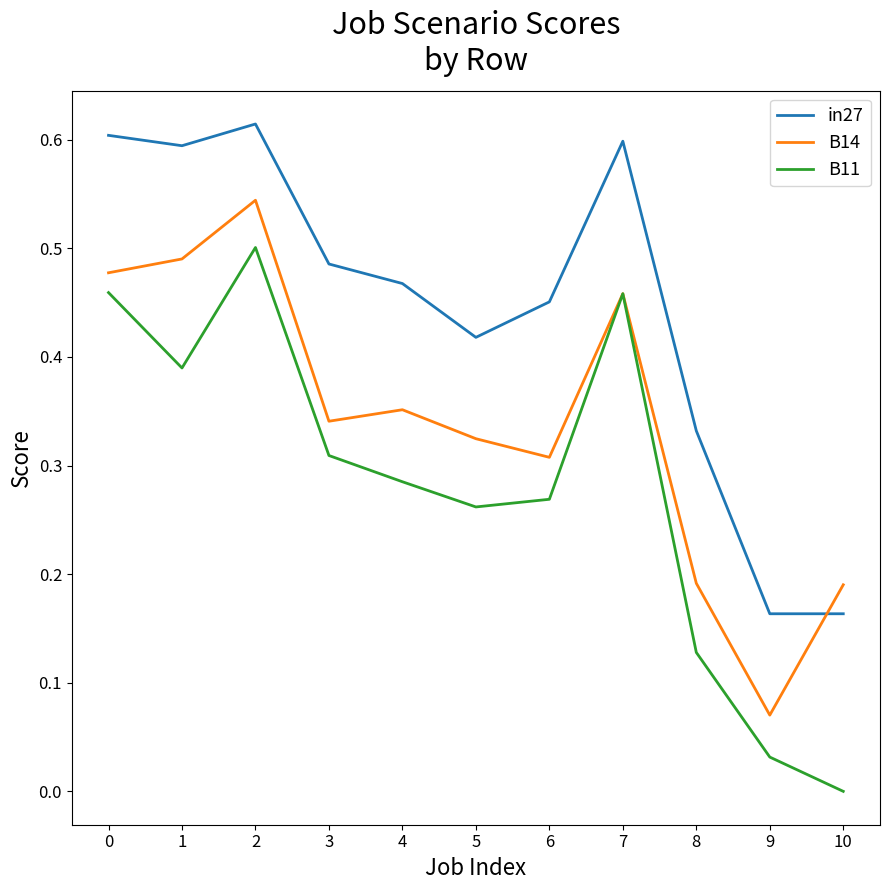

The value of B14 at 3 is 0.5. True or false?

False